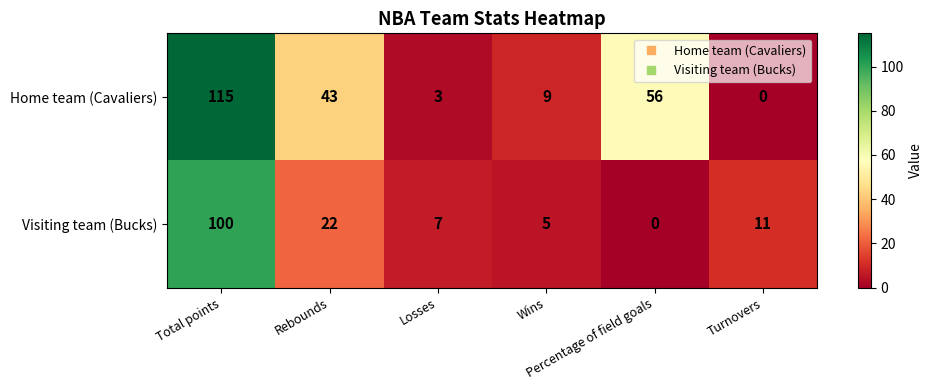

Which series has the largest total across all categories?

Home team (Cavaliers)